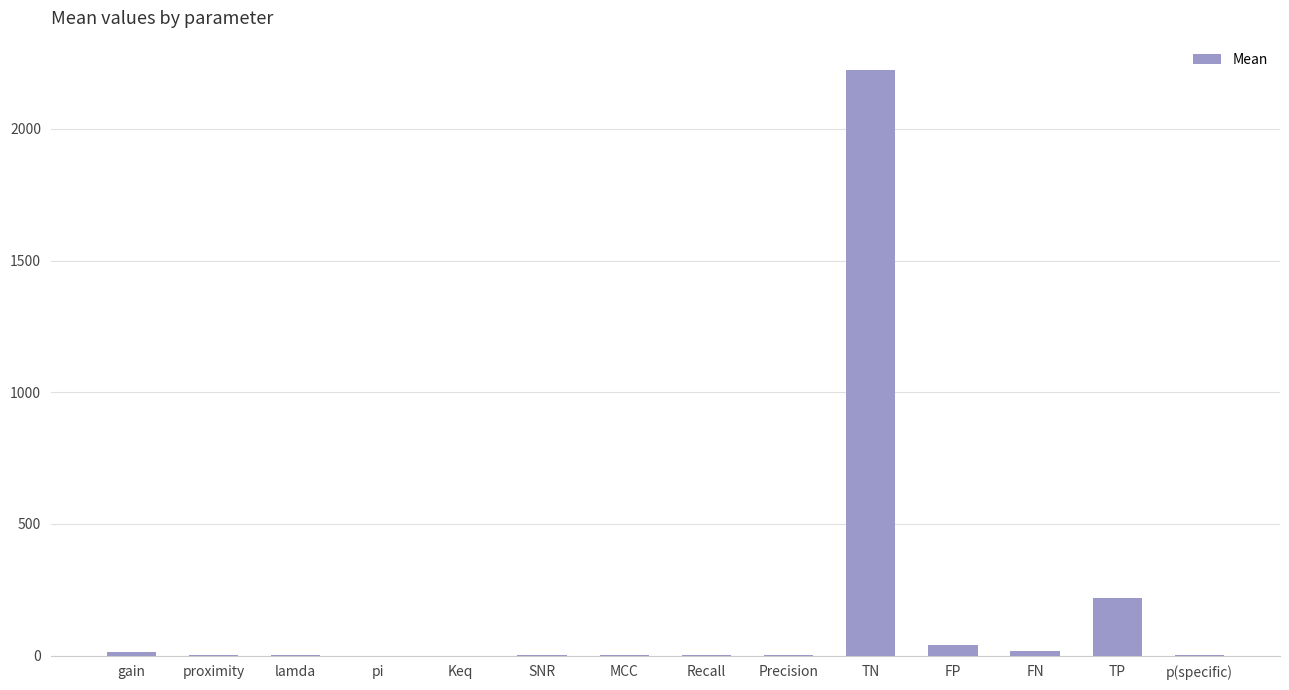

The value at TN is 2224.0. True or false?

True